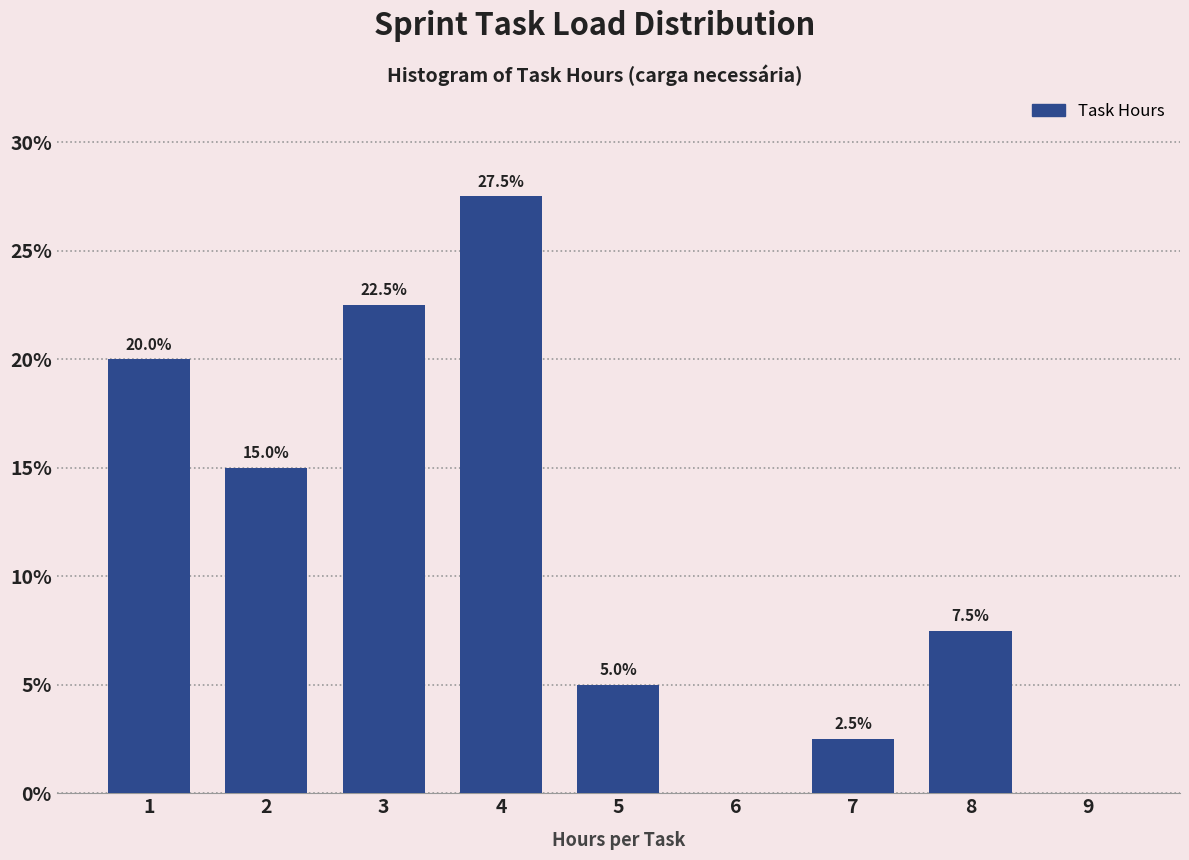

Which range on the x-axis has the tallest bar?

3.5 to 4.5